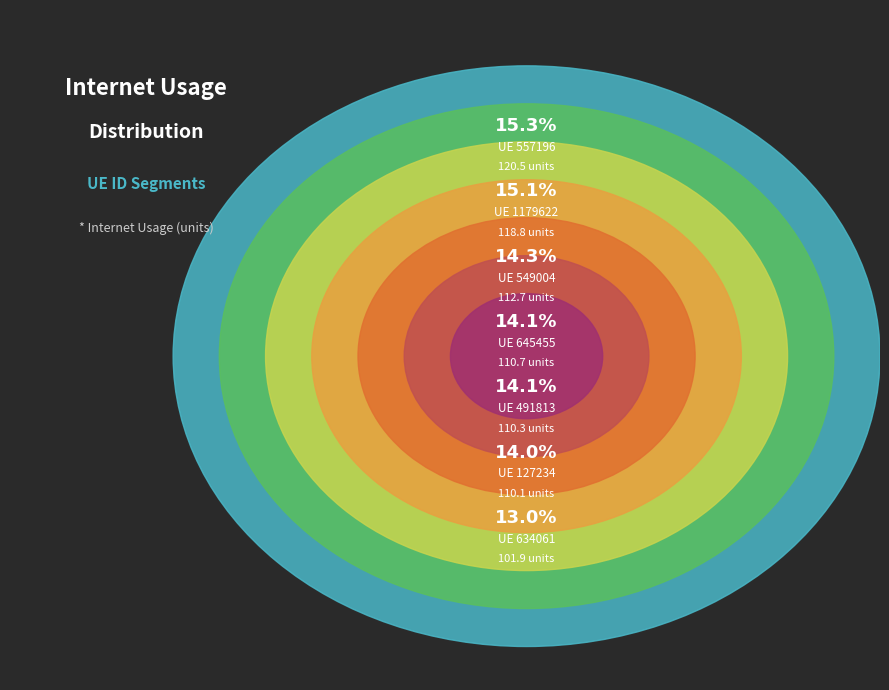

How many slices are in this pie chart?

7